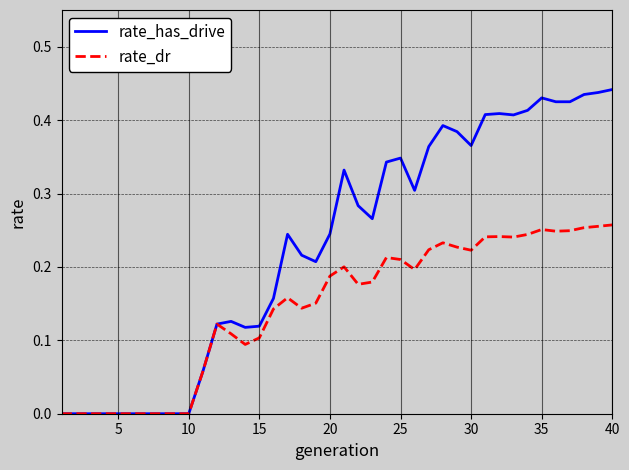

List the series in order of their overall mean, lowest first.

rate_dr, rate_has_drive